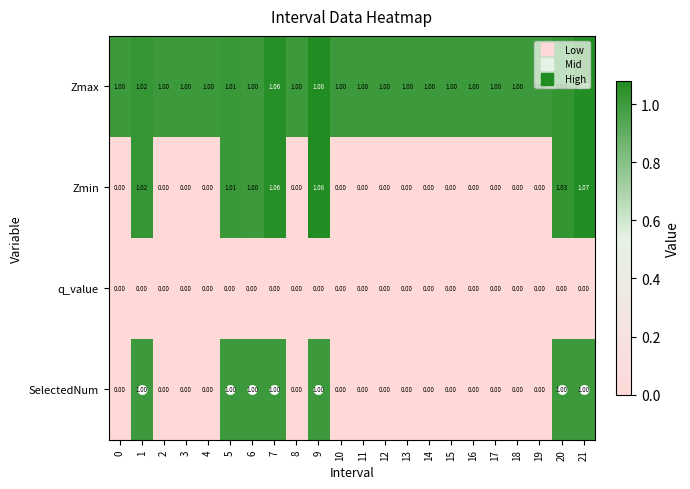

Which series has the widest spread of values?

Zmin